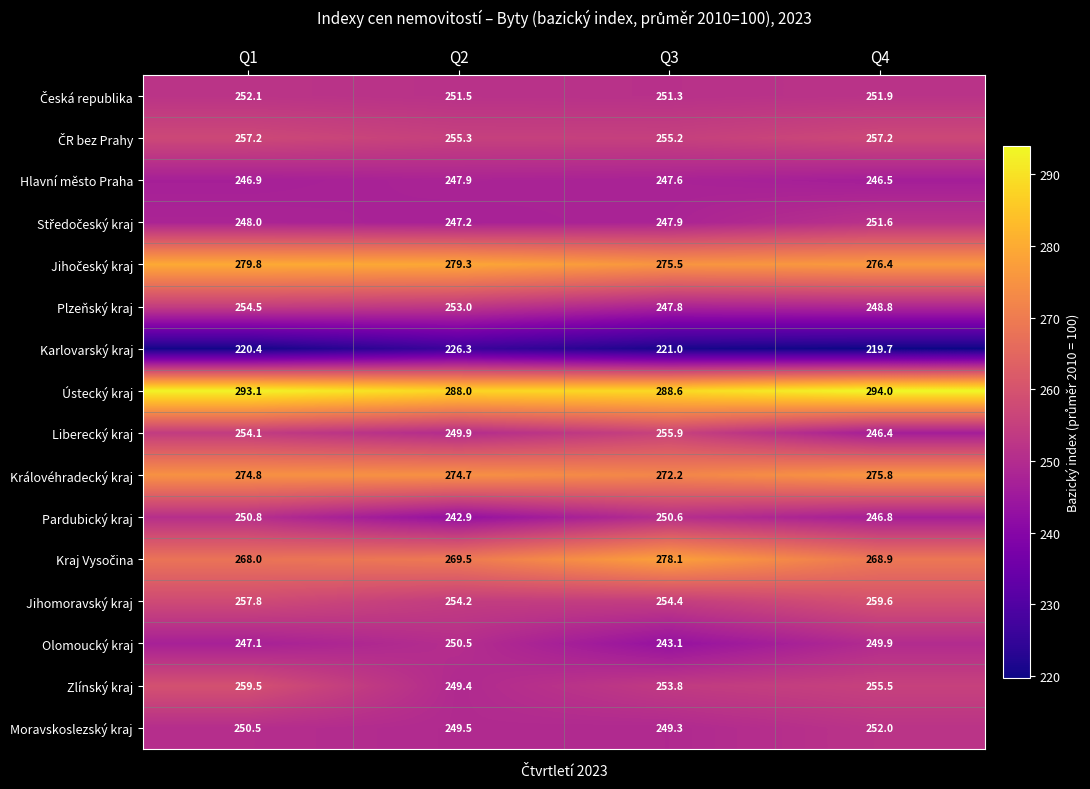

The Královéhradecký kraj series shows 274.8 at Q1. True or false?

True